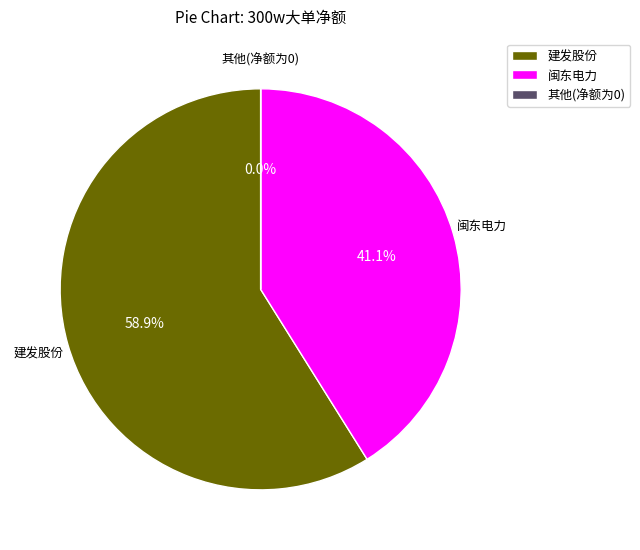

Approximately how many times larger is the value at 闽东电力 compared to 建发股份?

0.7